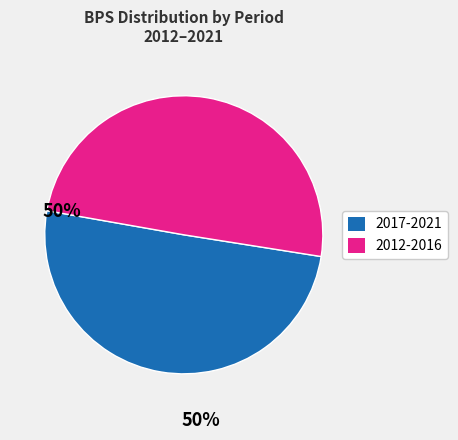

How many segments does this pie chart have?

2